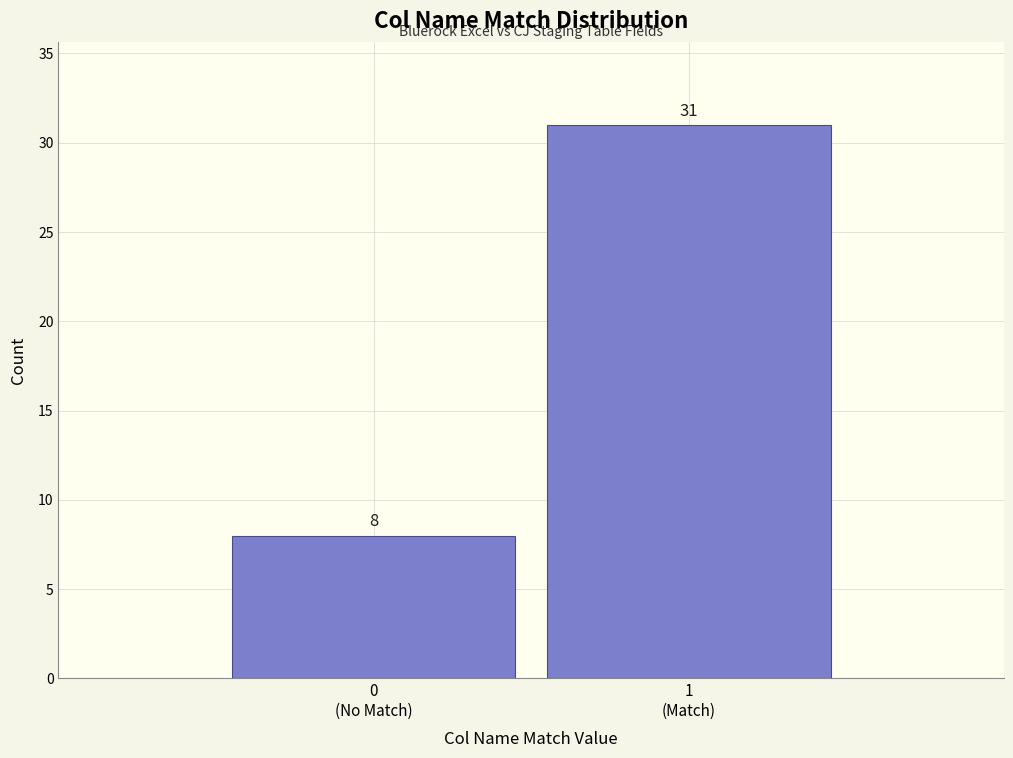

Reading left to right, list all the values displayed in this chart.

8	31